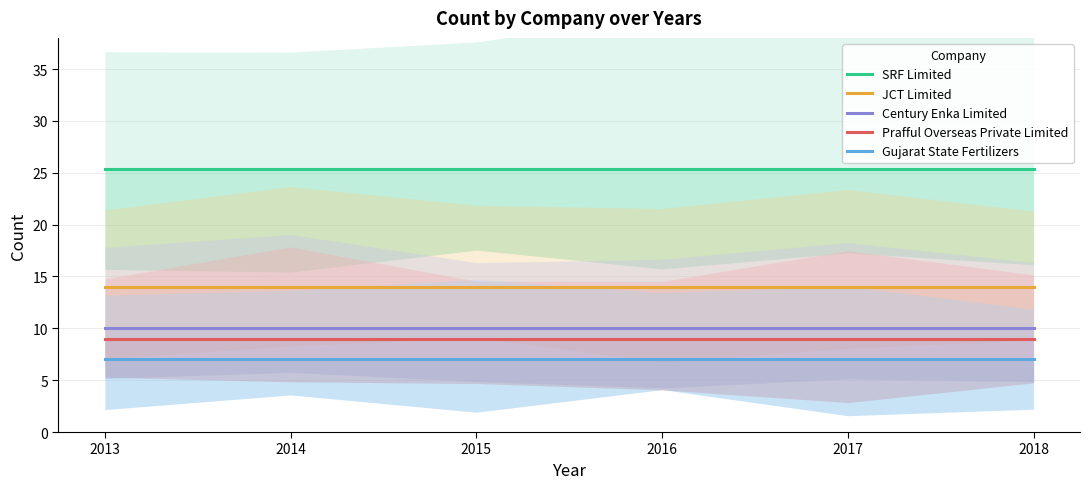

The JCT Limited series shows 24.9 at 2018. True or false?

False